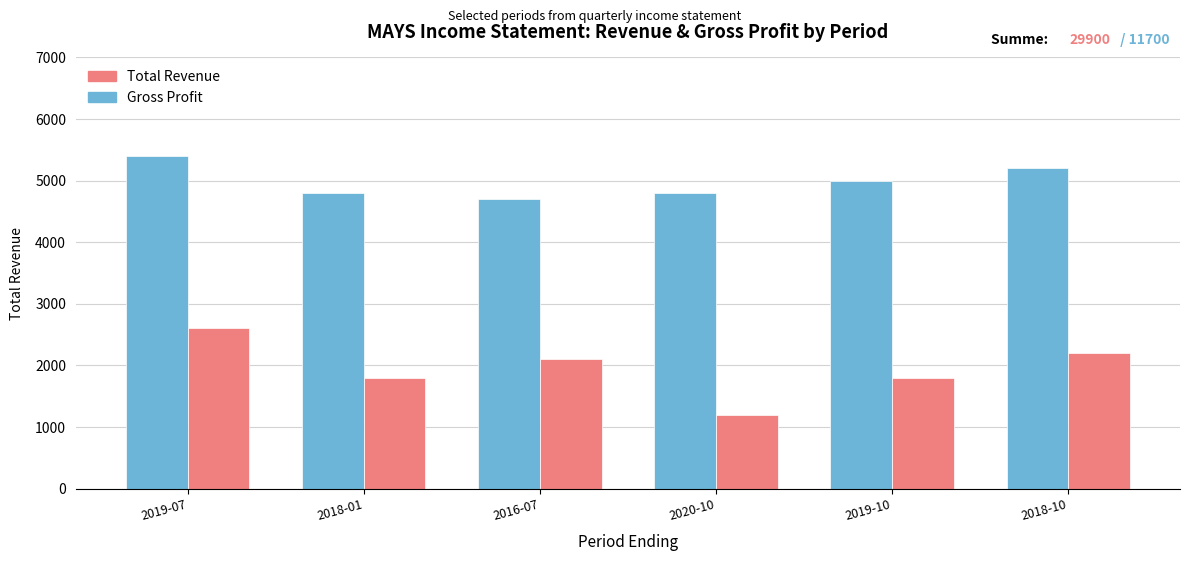

Reading right to left, list all the values displayed in this chart.

Total Revenue: 5200	5000	4800	4700	4800	5400
Gross Profit: 2200	1800	1200	2100	1800	2600